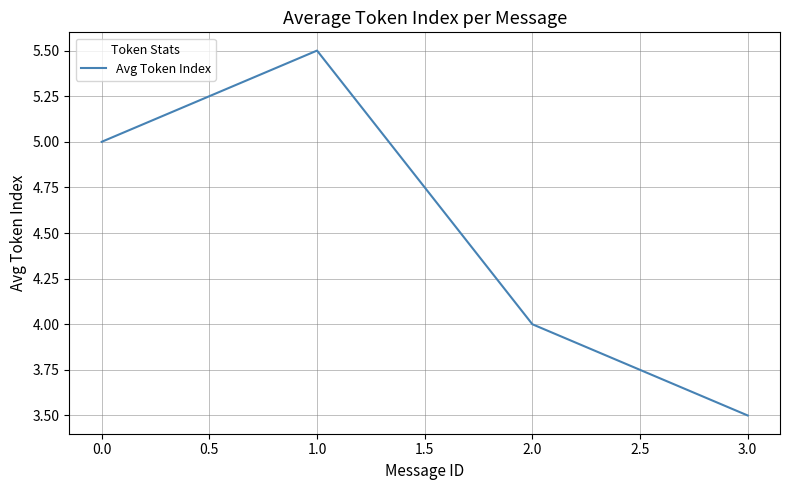

Is it true that the value at 3.0 is 3.5?

True